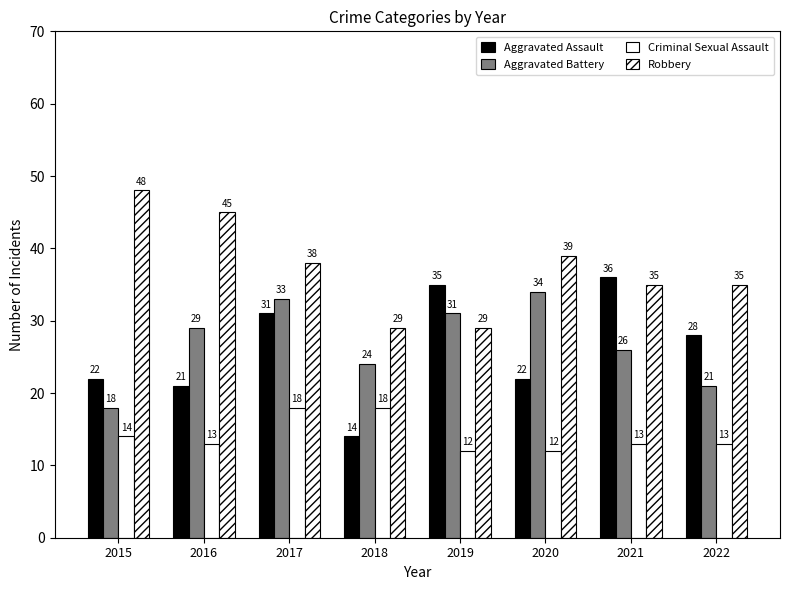

At which label is Aggravated Assault closest to 25?

2015